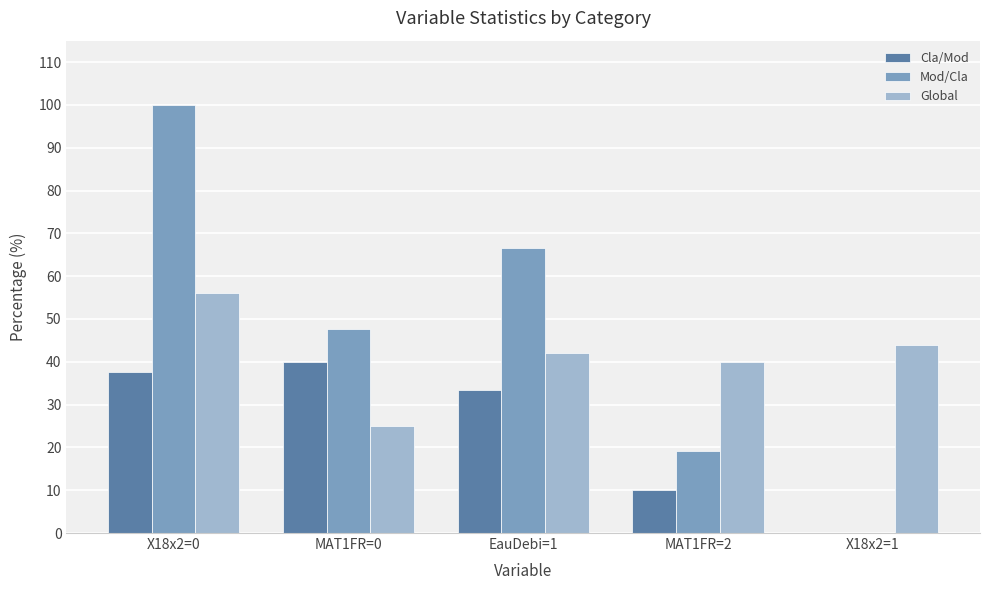

Reading left to right, what are all the values shown in this chart?

Cla/Mod: 37.5	40.0	33.3	10.0	0.0
Mod/Cla: 100.0	47.6	66.7	19.1	0.0
Global: 56.0	25.0	42.0	40.0	44.0